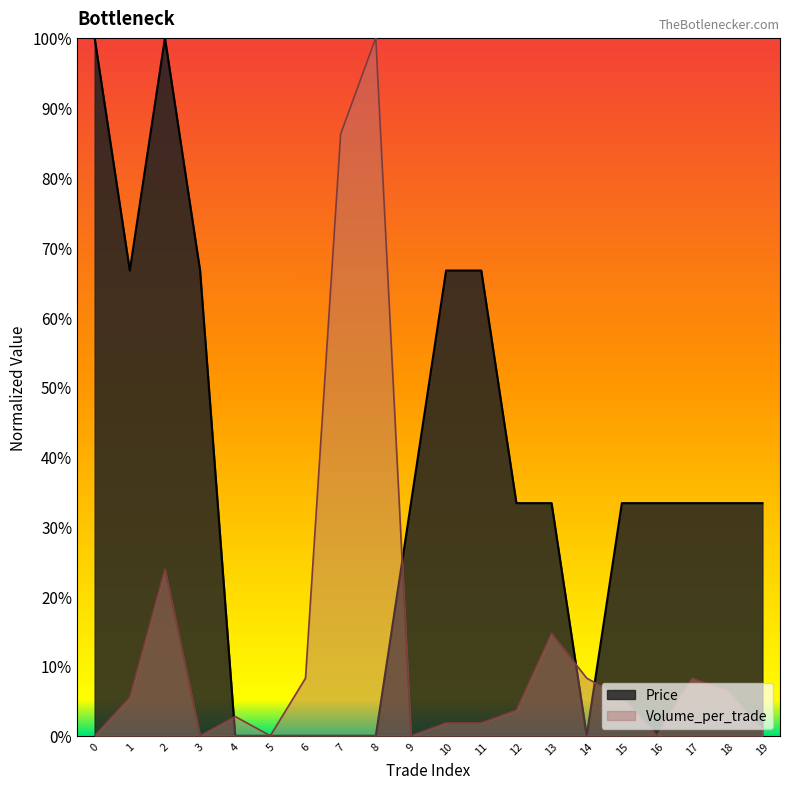

What are all the series names shown in the legend?

Price, Volume_per_trade